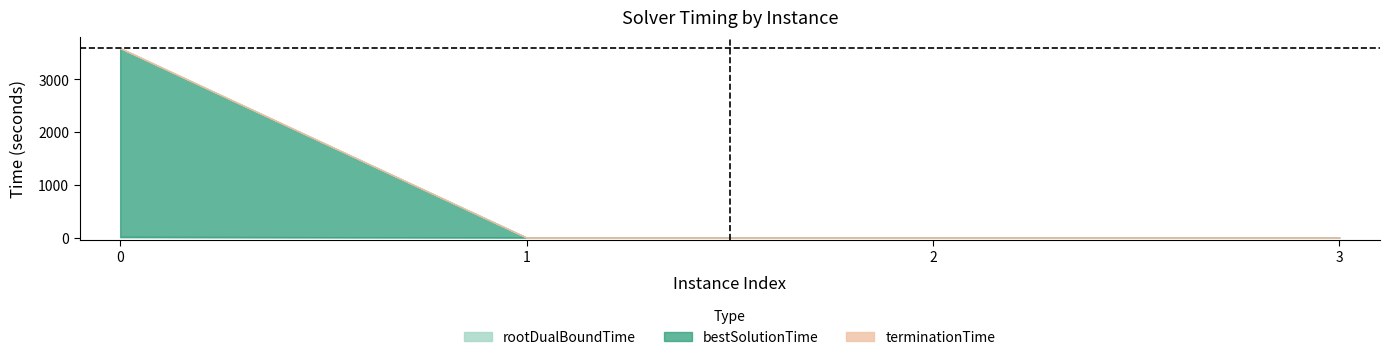

How many lines are shown in the chart?

3